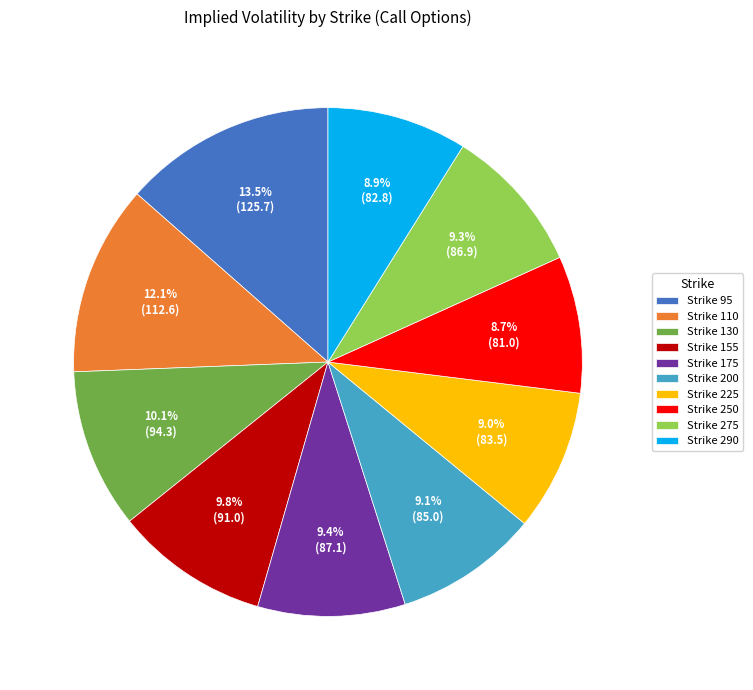

Approximately how many times larger is the value at Strike 110 compared to Strike 200?

1.3